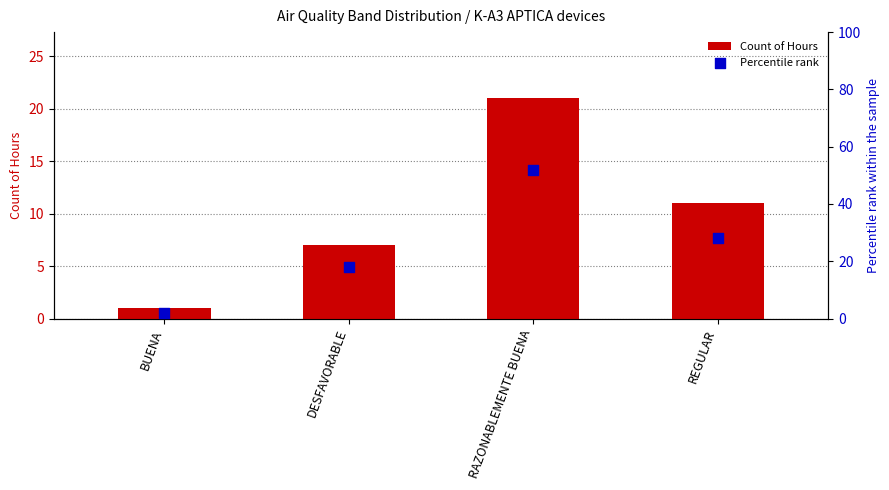

Is the value of Percentile rank at RAZONABLEMENTE BUENA greater than the value of Count of Hours at REGULAR?

Yes